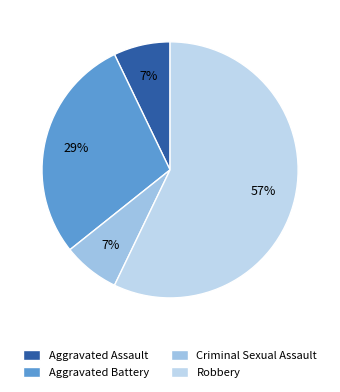

True or false: Robbery accounts for 50% of the total.

False